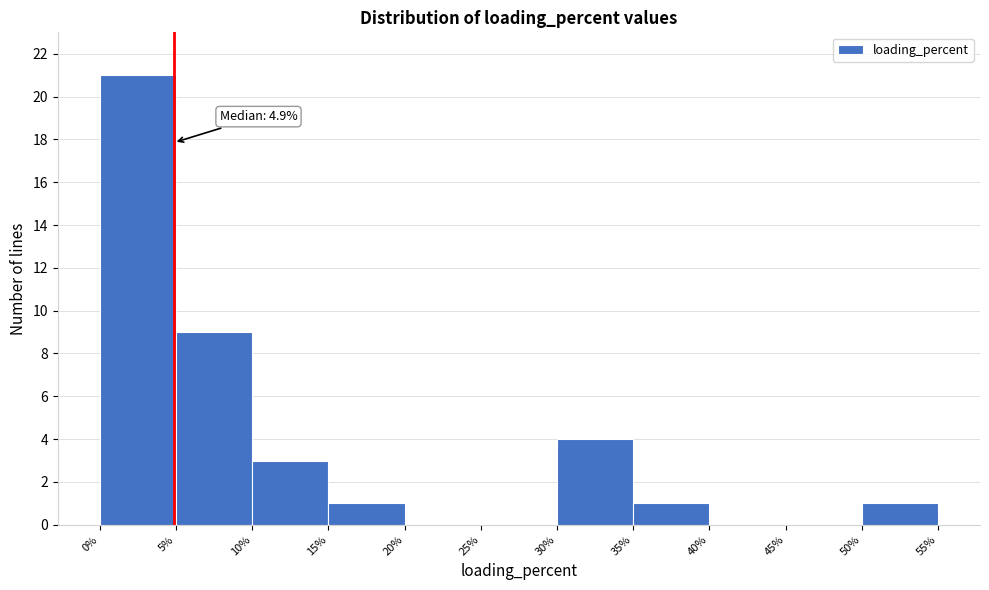

Which range on the x-axis has the tallest bar?

0% to 5%